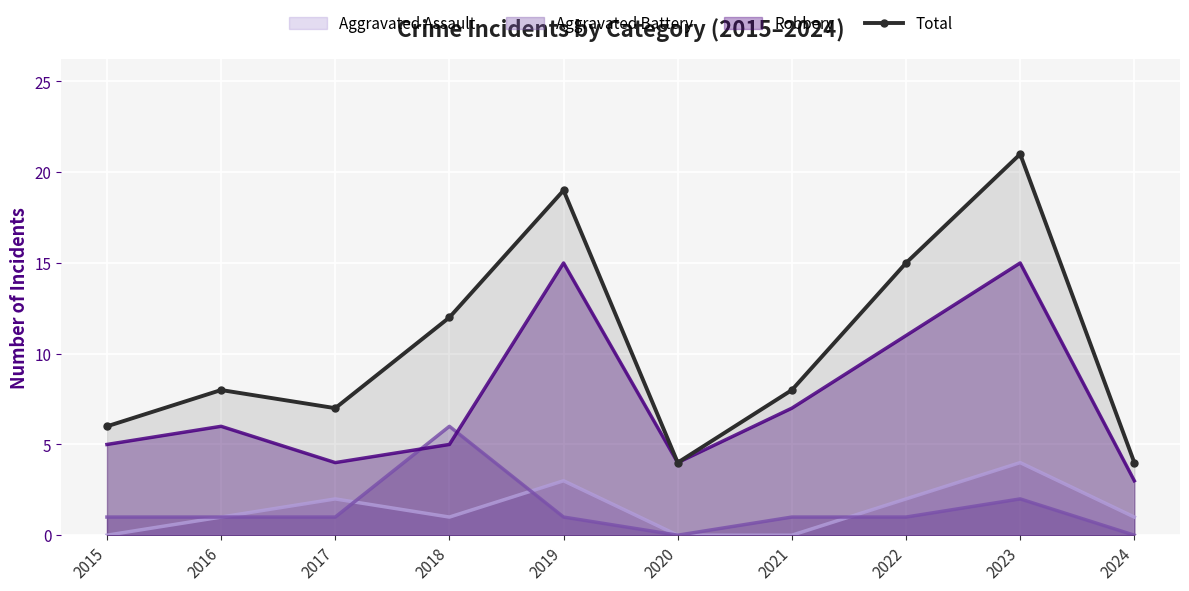

List the labels in order of value, largest first.

2023, 2019, 2022, 2018, 2016, 2021, 2017, 2015, 2020, 2024